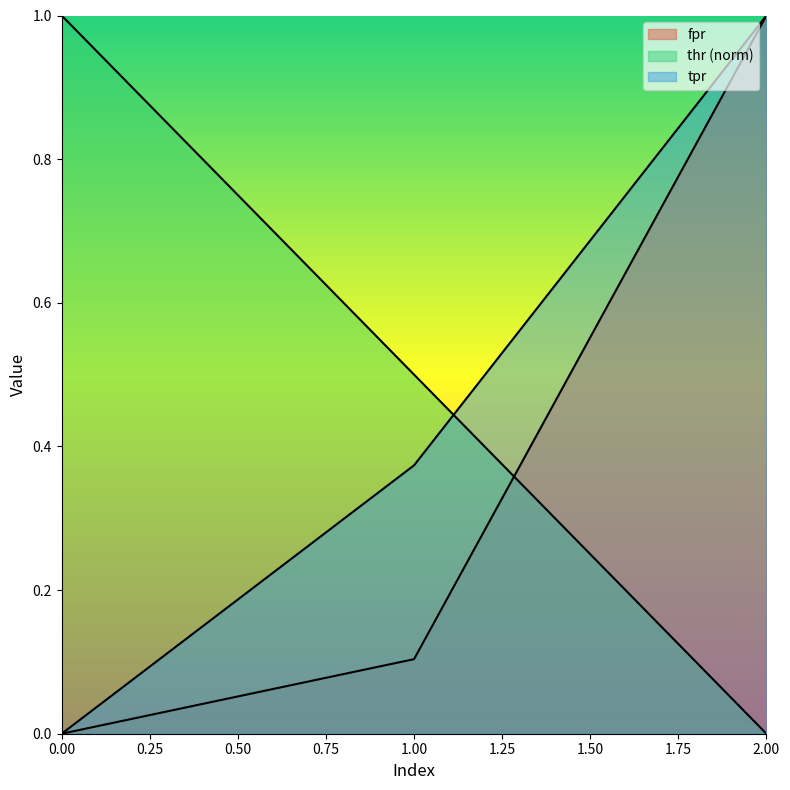

List the series in order of their peak value, highest first.

fpr, thr, tpr